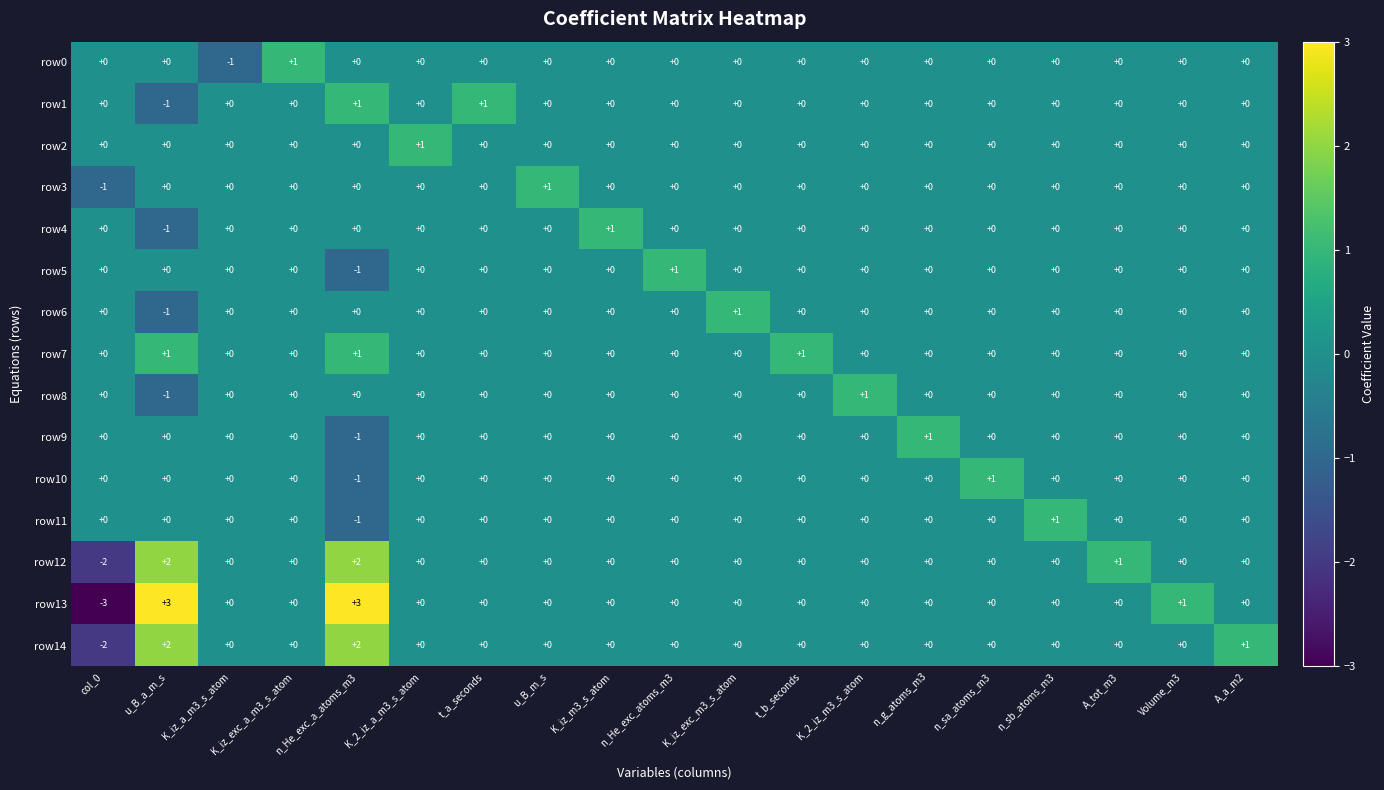

What is the minimum value shown in the chart?

-3